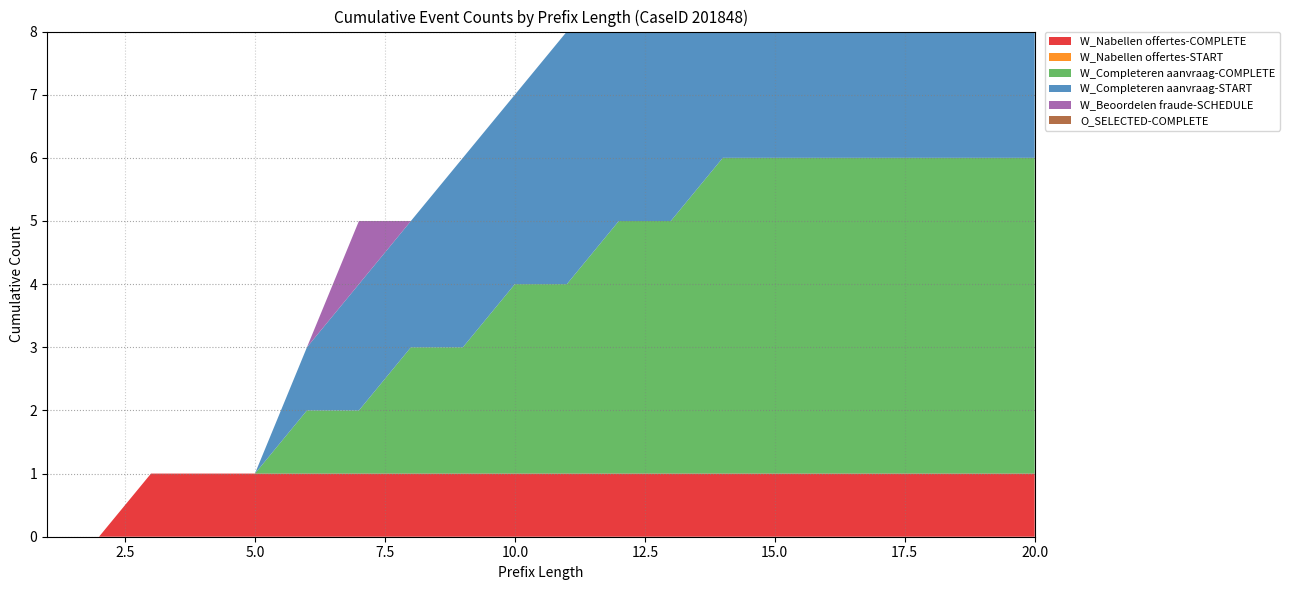

Rank the series by their maximum value, from lowest to highest.

W_Nabellen offertes-START, W_Nabellen offertes-COMPLETE, W_Beoordelen fraude-SCHEDULE, O_SELECTED-COMPLETE, W_Completeren aanvraag-COMPLETE, W_Completeren aanvraag-START